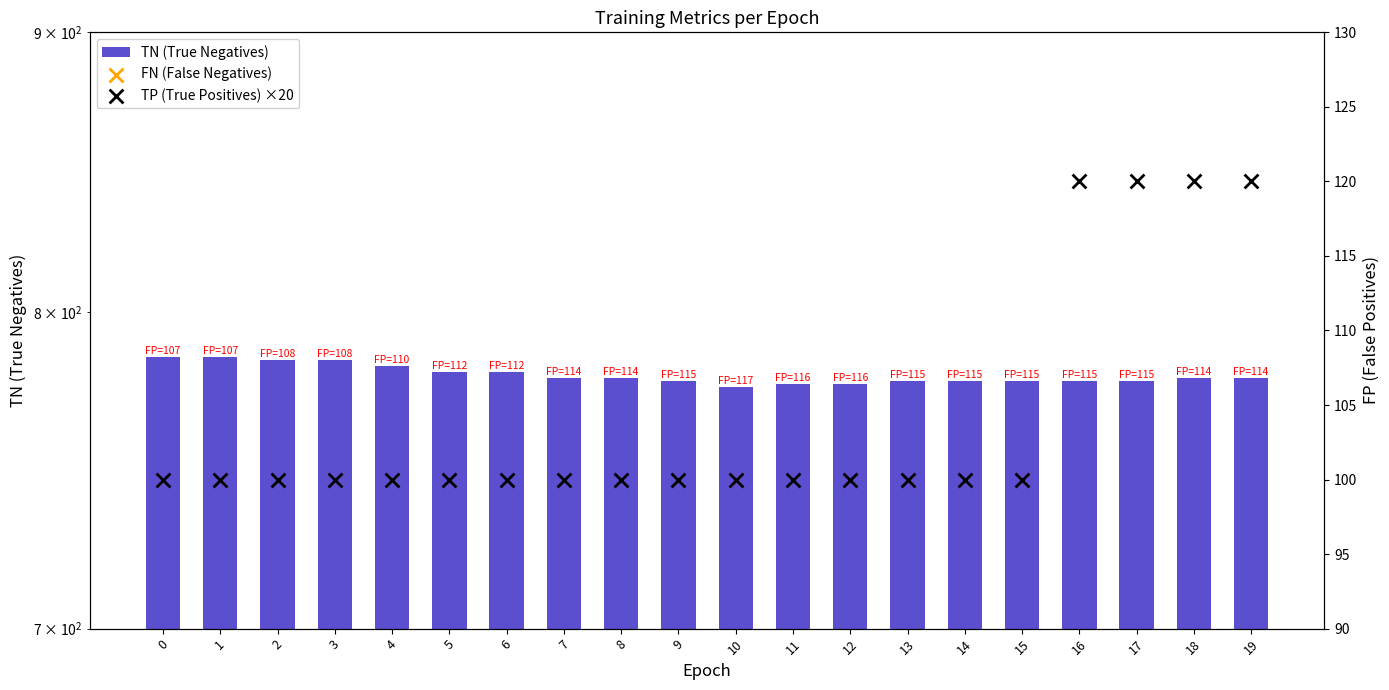

What are all the series names shown in the legend?

TN (True Negatives), FN (False Negatives), TP (True Positives) ×20